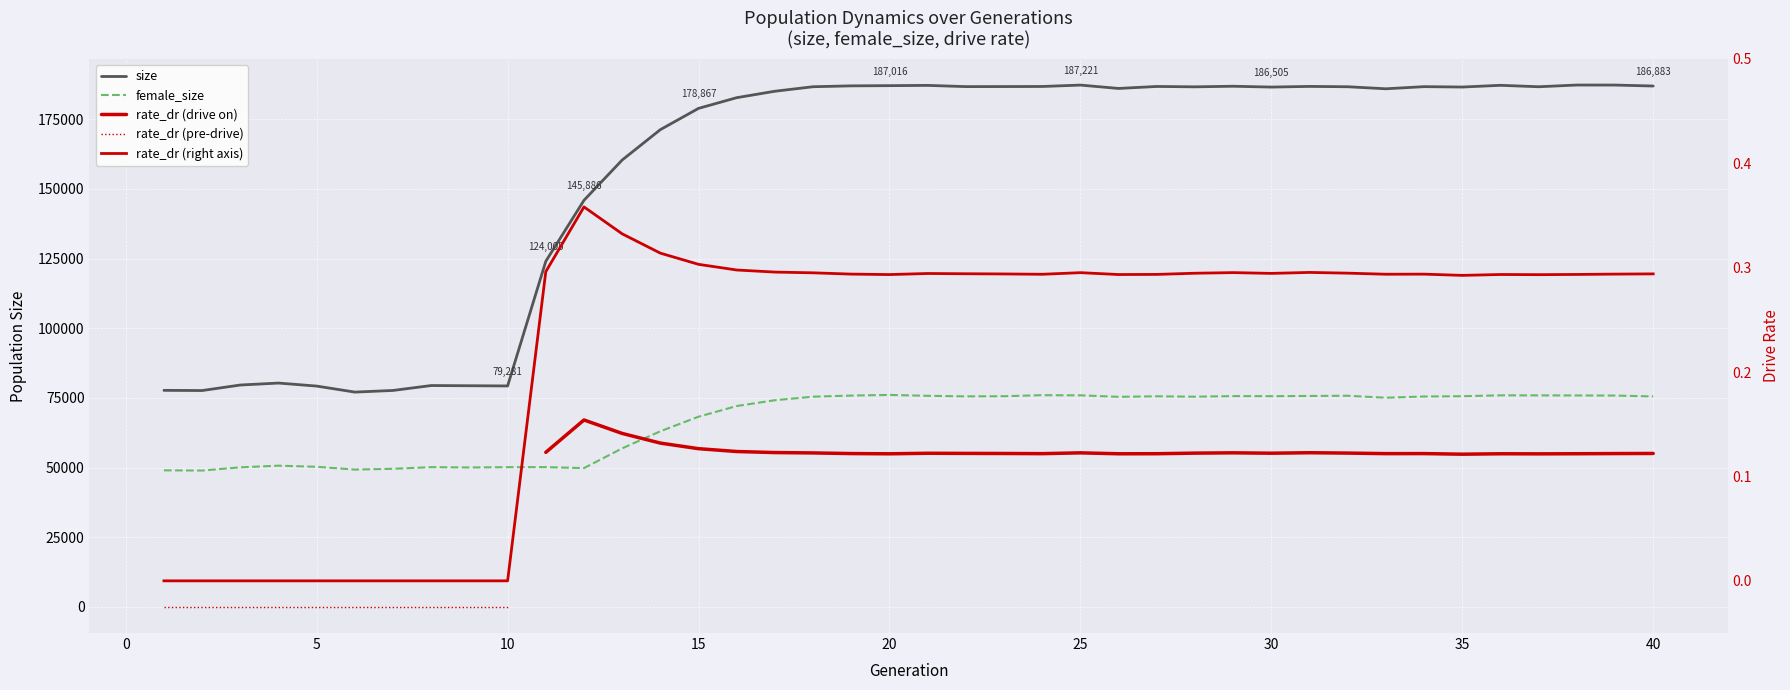

The value of rate_dr at 8 is 0.0. True or false?

True